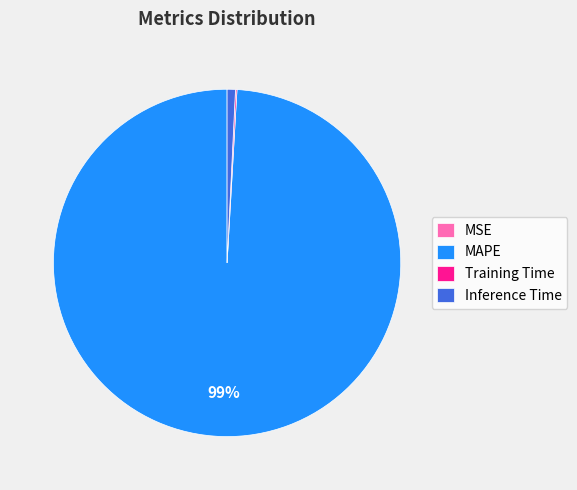

Which slice is the largest?

MAPE